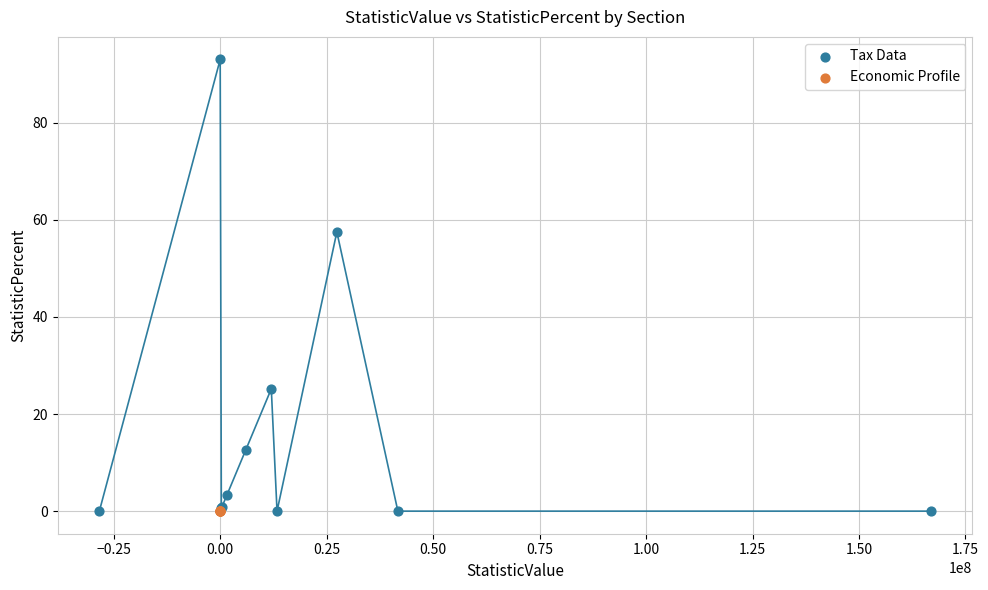

Which series contains the highest Y value?

Tax Data